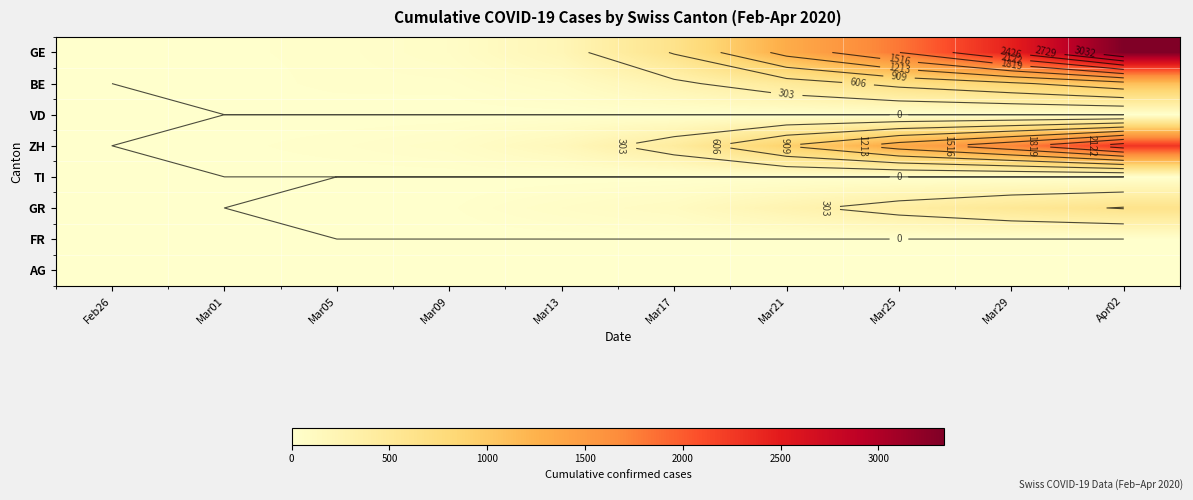

What is the difference between the highest and lowest values at Mar09?

53